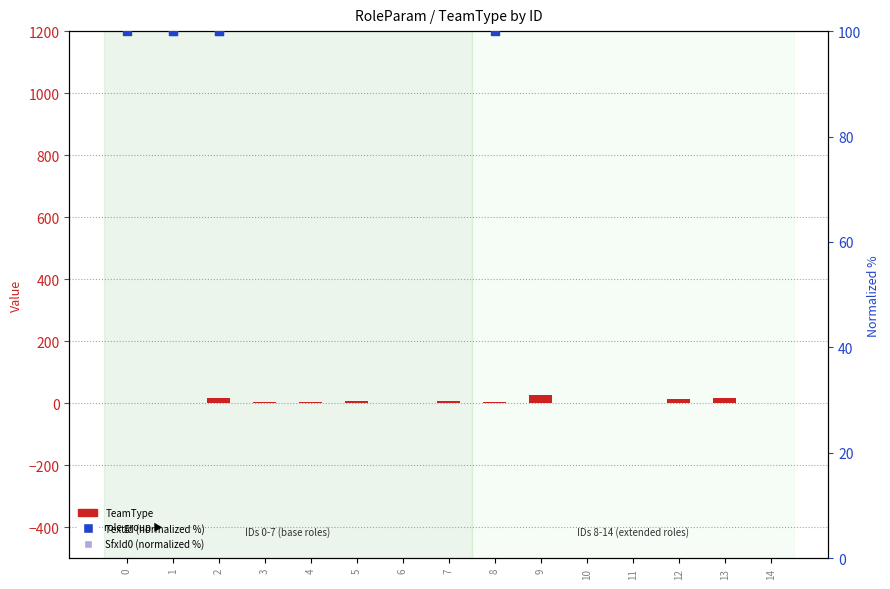

At which category is the sum across all series the highest?

2